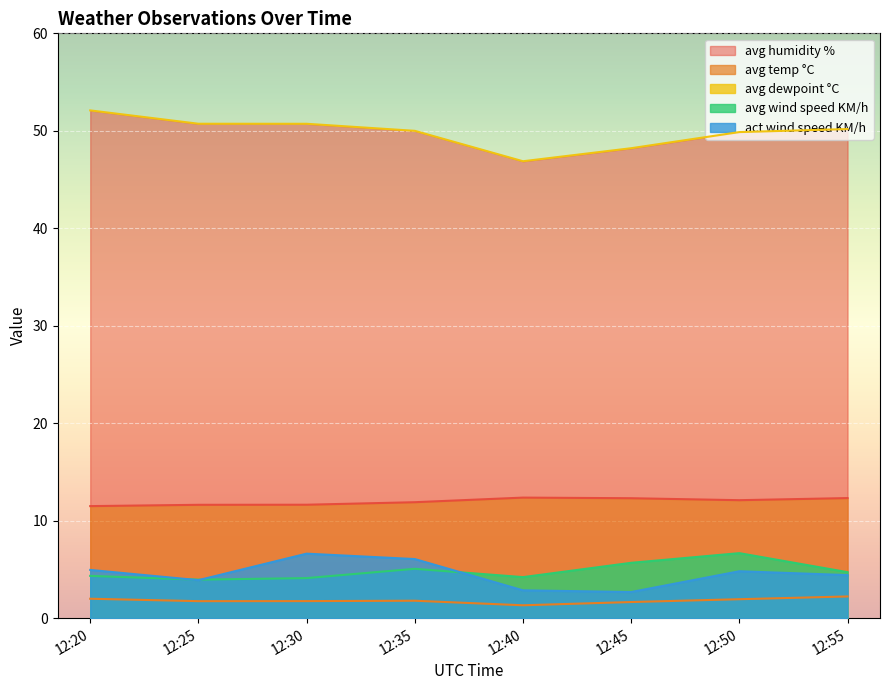

How many series are shown in this chart?

5